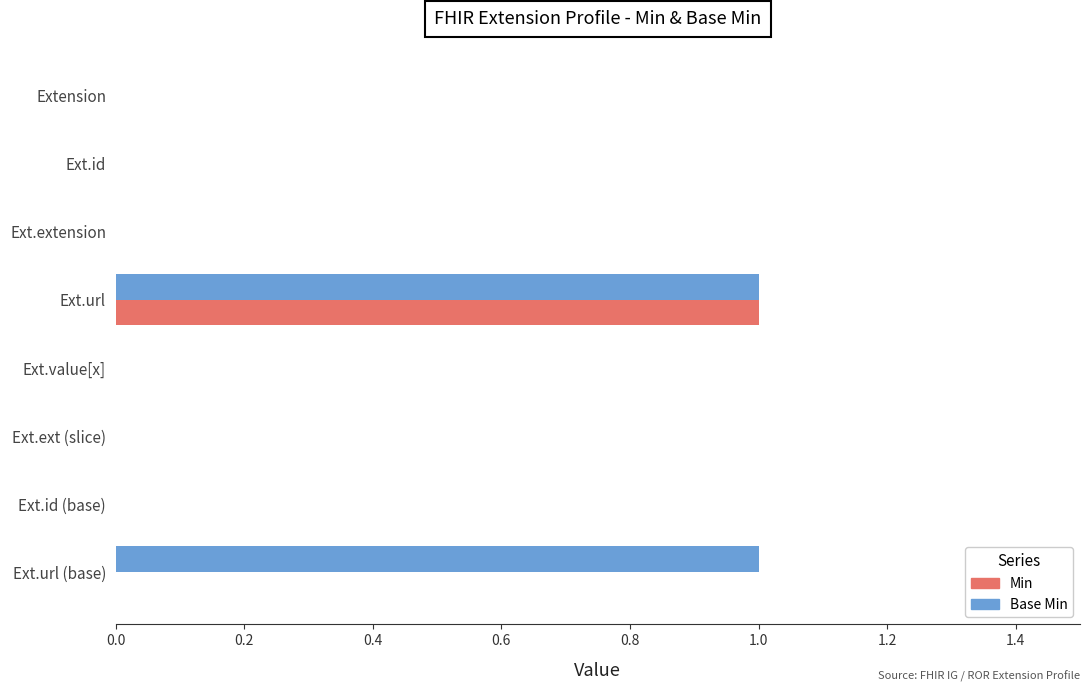

How many data points does each series have?

8